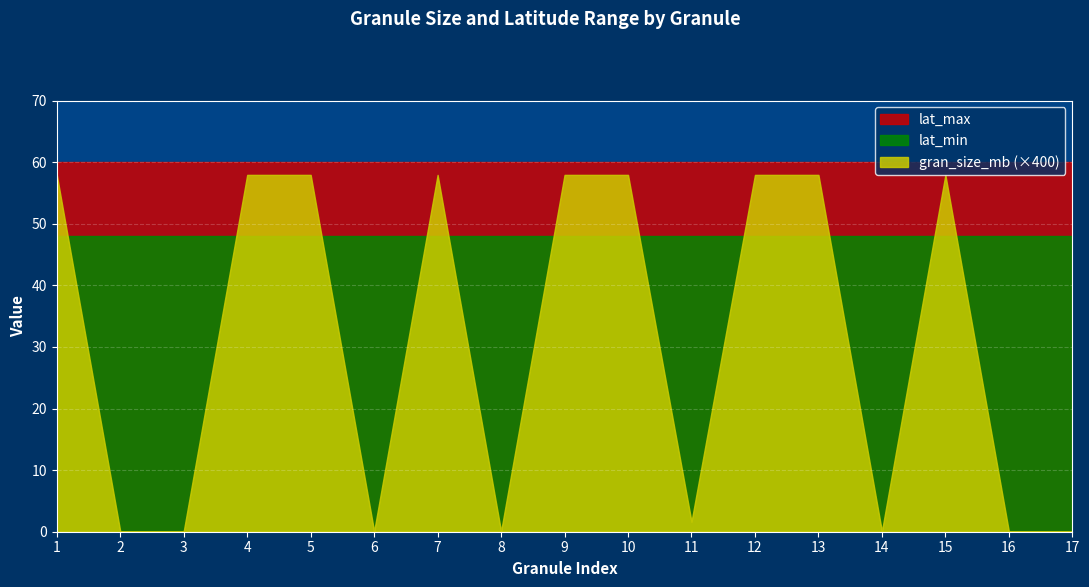

What is the sum of all lat_min values?

816.0